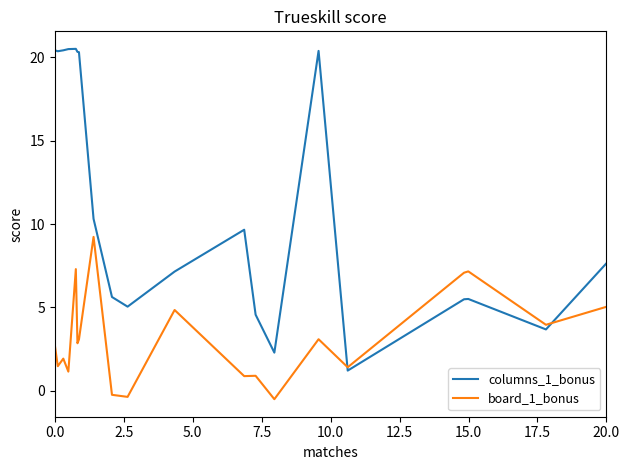

What is the smallest value displayed?

-0.5